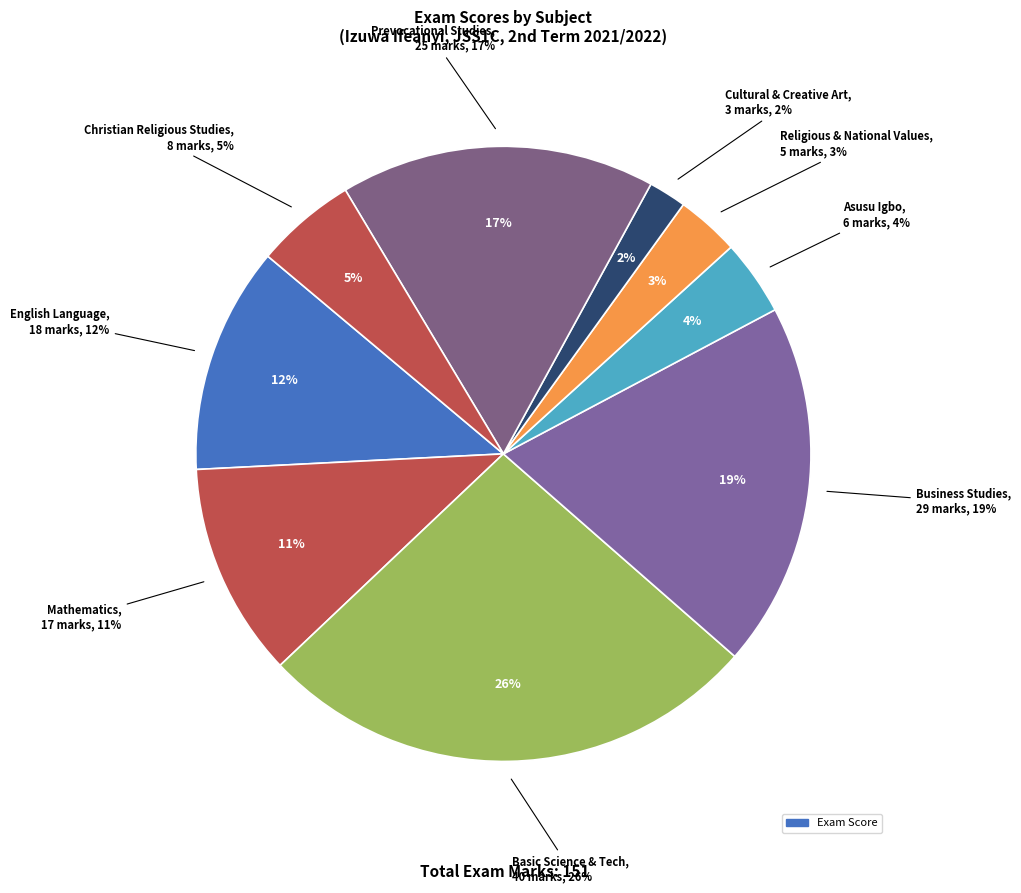

What is the change in value from Cultural & Creative Art to Prevocational Studies?

+22